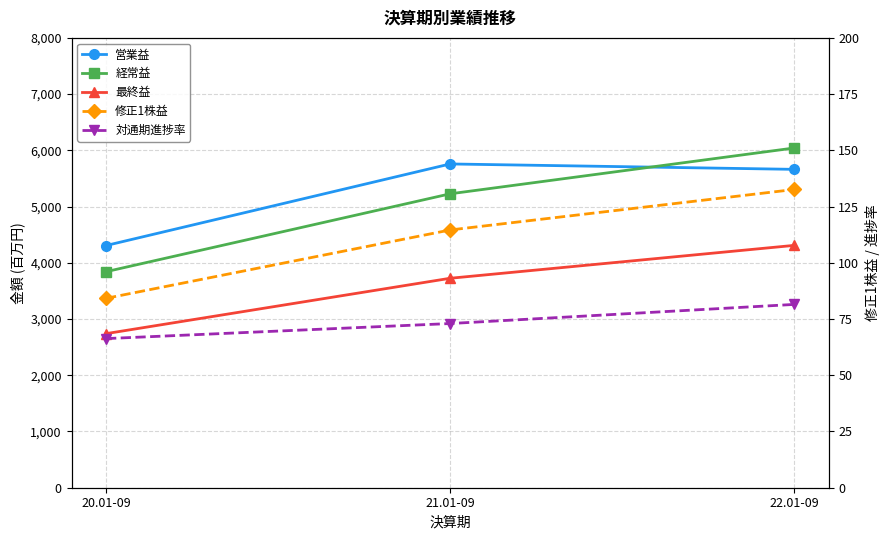

The 営業益 series shows 4307.0 at 20.01-09. True or false?

True